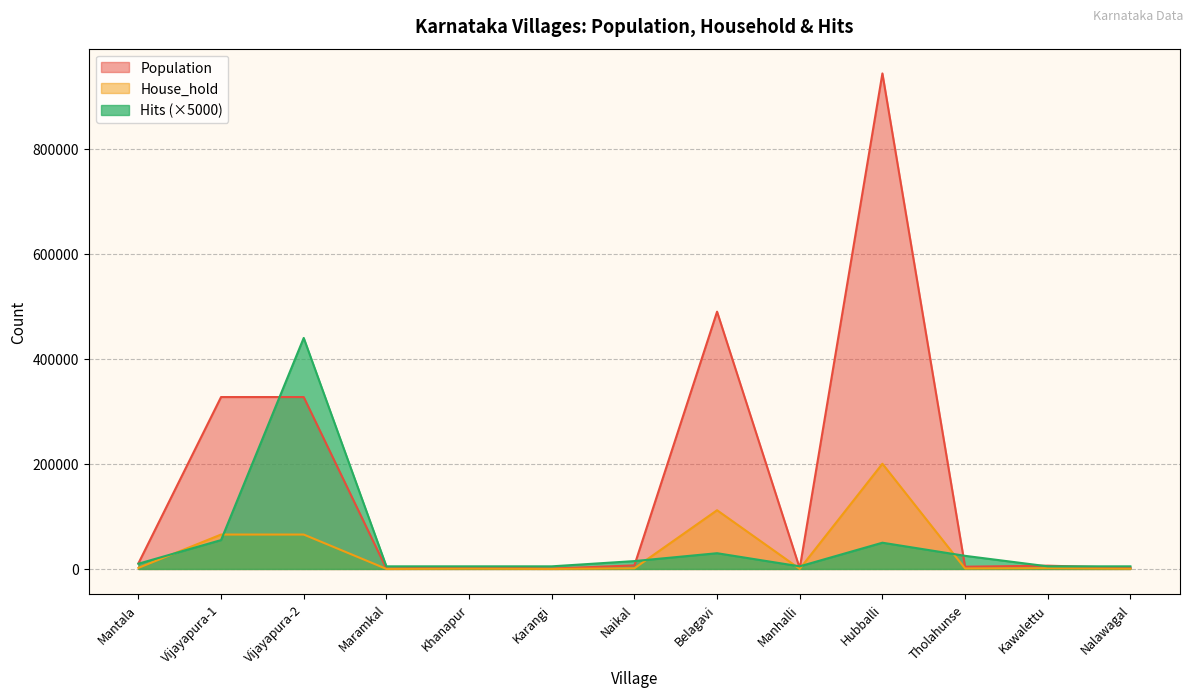

At how many categories does at least one series exceed 360996?

3